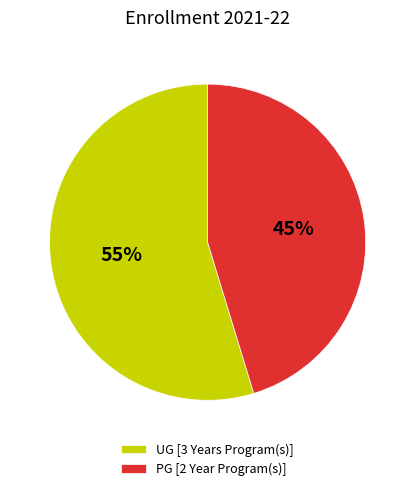

Rank the categories by value from lowest to highest.

PG [2 Year Program(s)], UG [3 Years Program(s)]